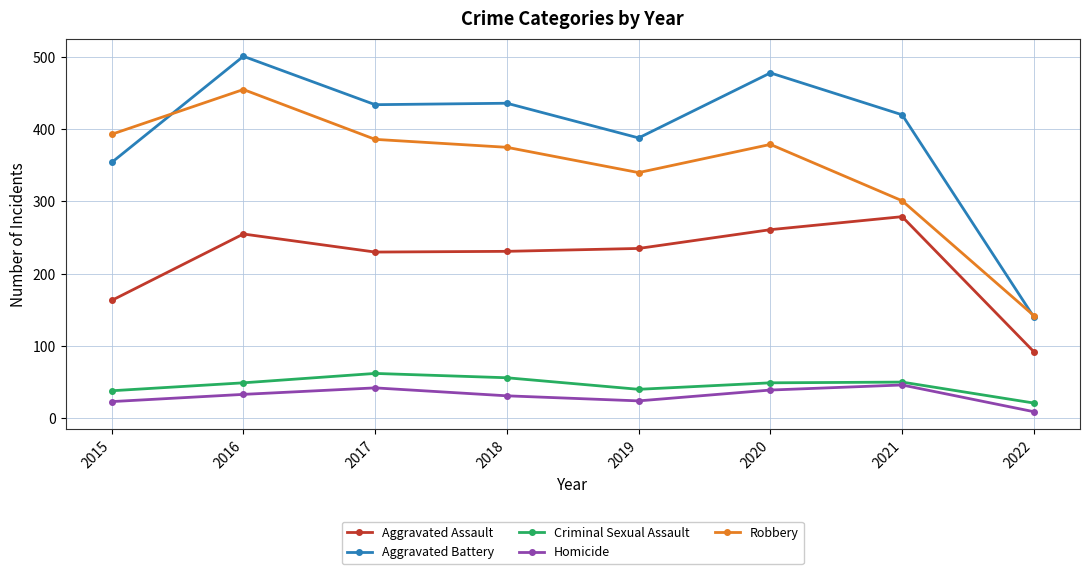

The value of Aggravated Assault at 2018 is 231. True or false?

True